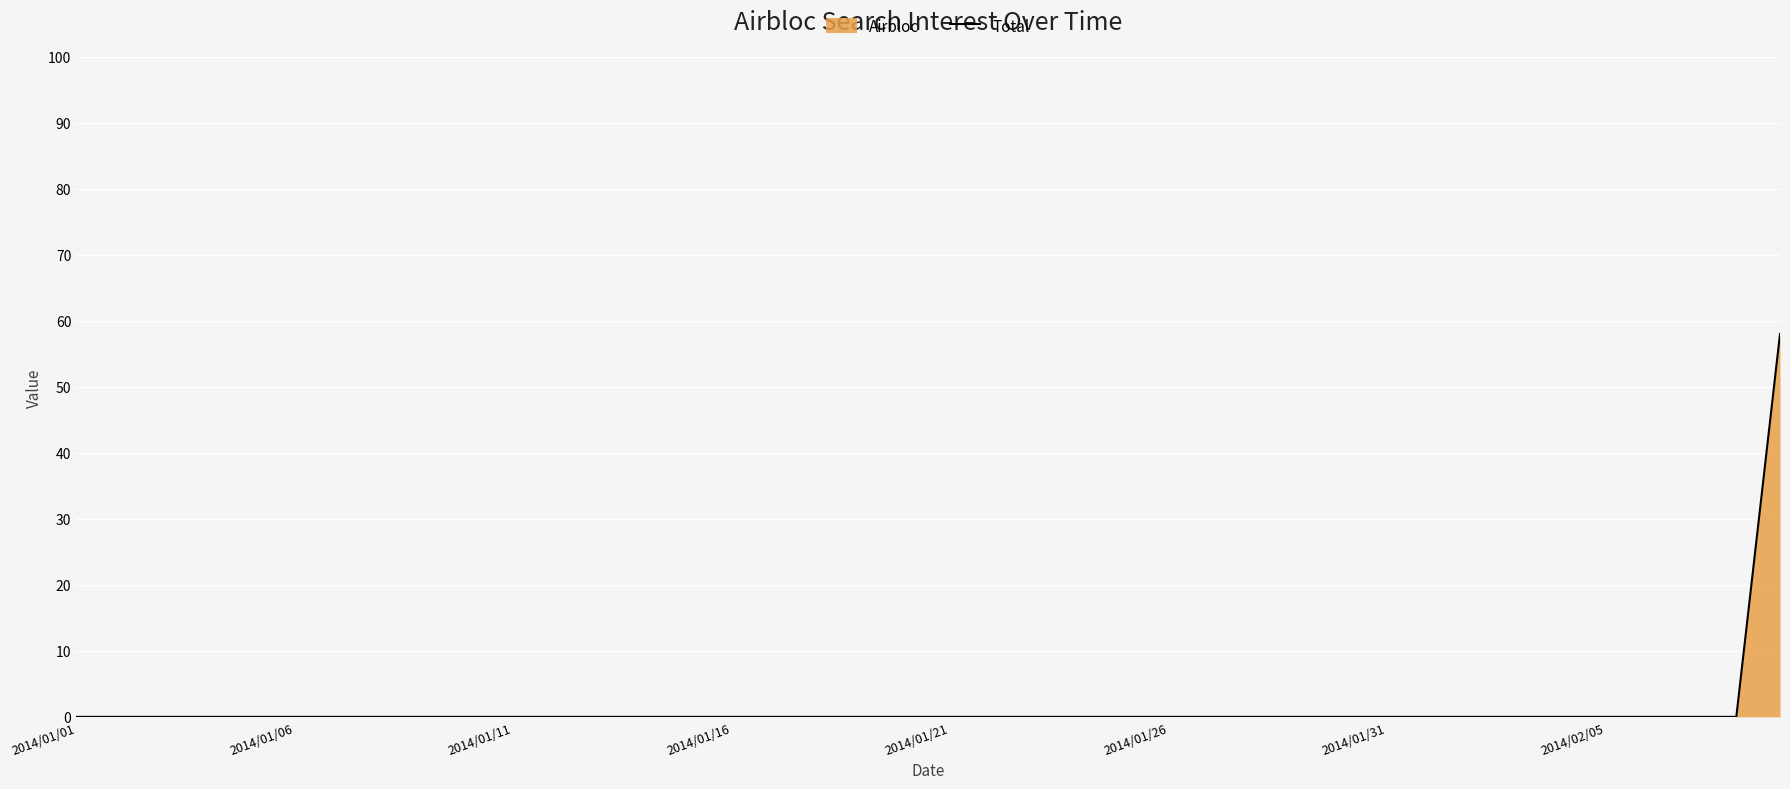

Reading left to right, what are all the values shown in this chart?

0	0	0	0	0	0	0	0	0	0	0	0	0	0	0	0	0	0	0	0	0	0	0	0	0	0	0	0	0	0	0	0	0	0	0	0	0	0	0	58